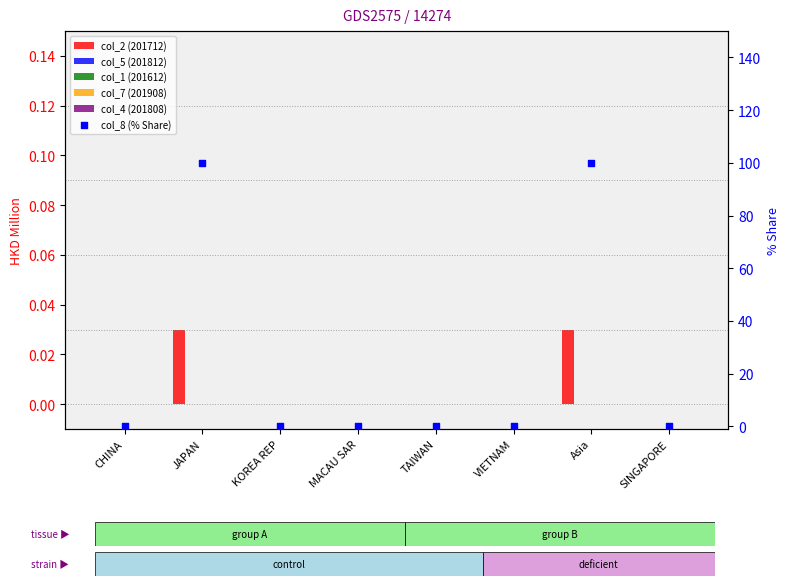

Is the value of col_5 (201812) at VIETNAM greater than the value of col_2 (201712) at SINGAPORE?

No